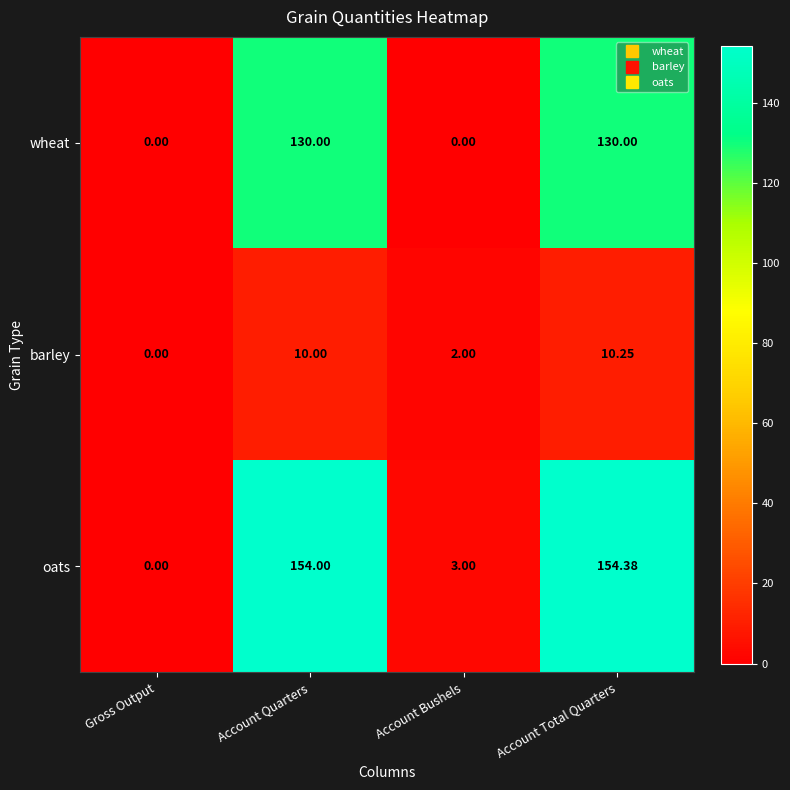

Where is barley nearest to the value 5?

Account Bushels